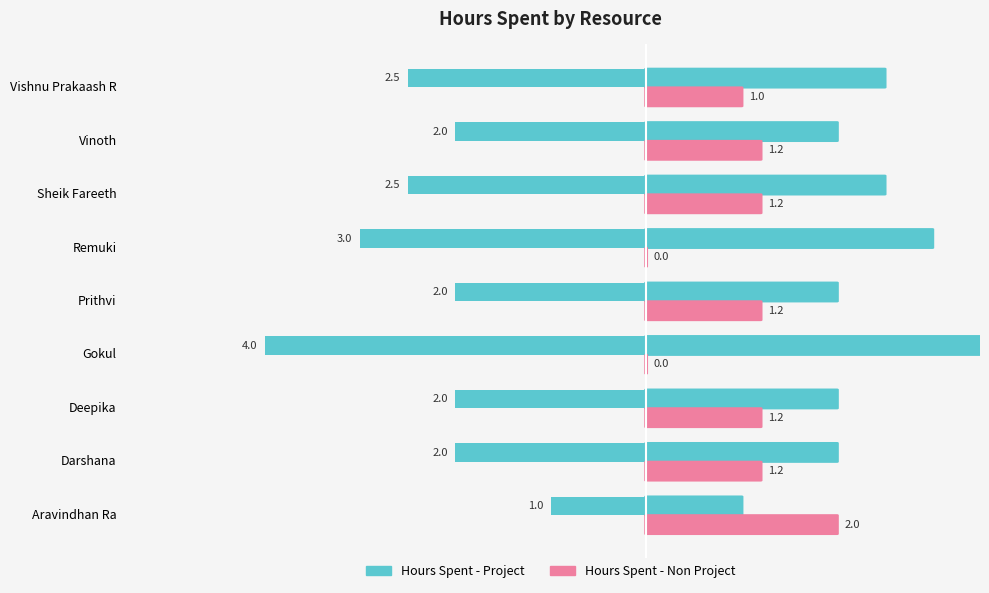

At which category does the chart reach its peak across all series?

Aravindhan Ra